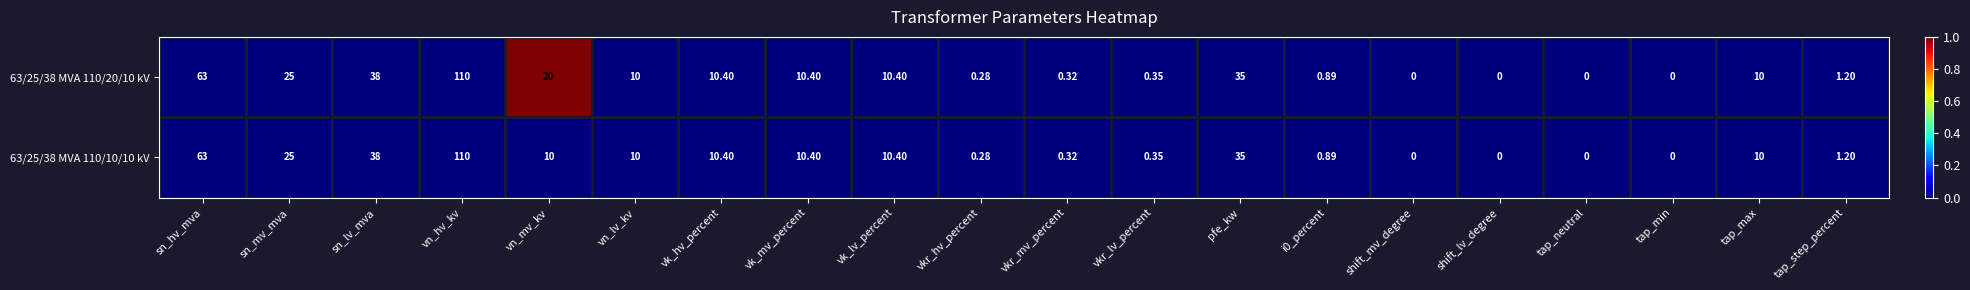

At which category is the sum across all series the highest?

vn_hv_kv